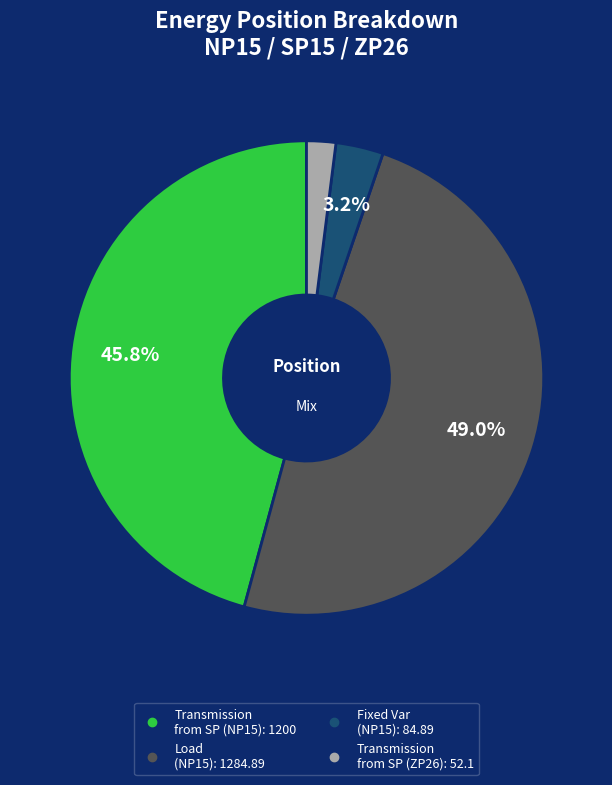

Is there any slice that represents more than half of the pie?

No